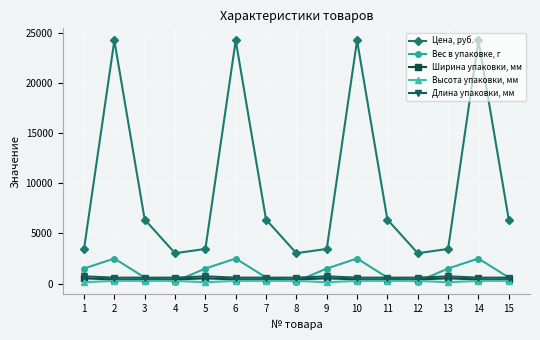

Rank the series by their maximum value, from highest to lowest.

Цена, руб., Вес в упаковке, г, Длина упаковки, мм, Ширина упаковки, мм, Высота упаковки, мм